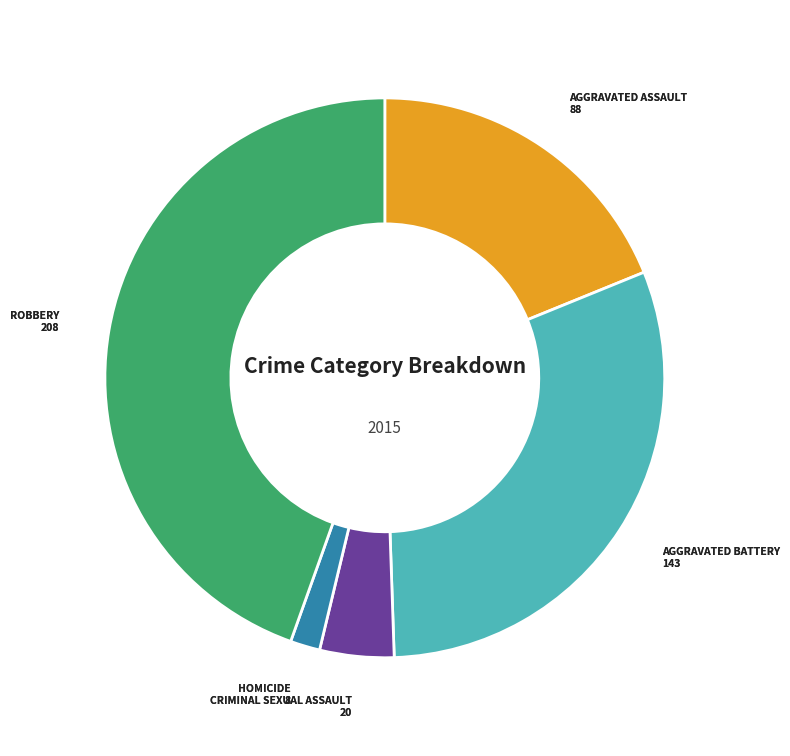

Does any single category account for the majority?

No